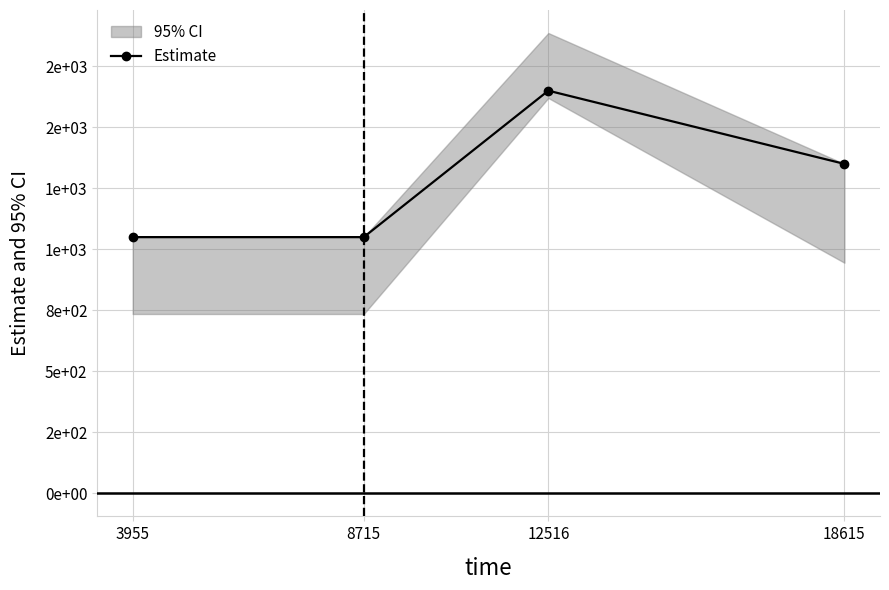

Reading right to left, transcribe all the data shown in this chart.

18615=1350	12516=1650	8715=1050	3955=1050